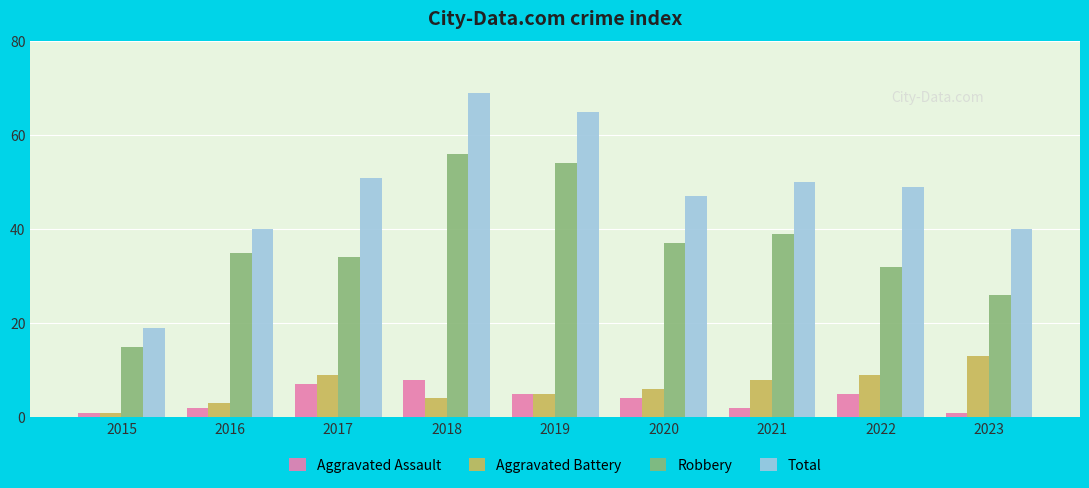

Which series has the largest range (max minus min)?

Total